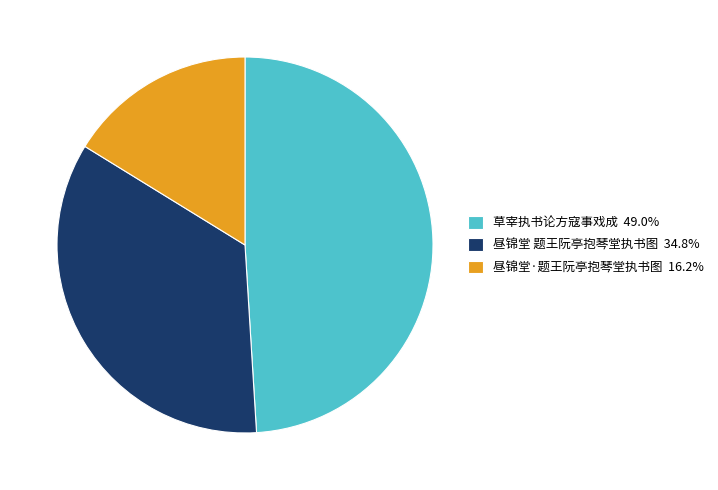

Which slice is the largest?

草宰执书论方寇事戏成